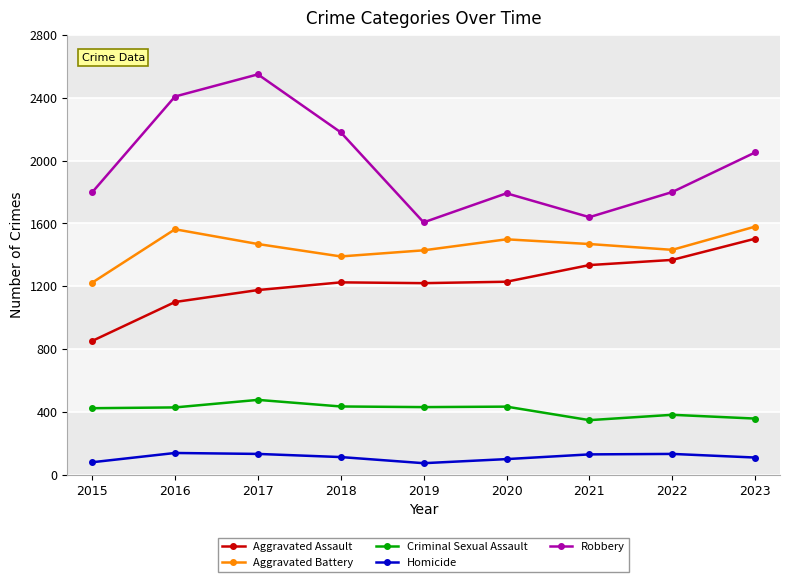

What is the lowest value of the Robbery series?

1607